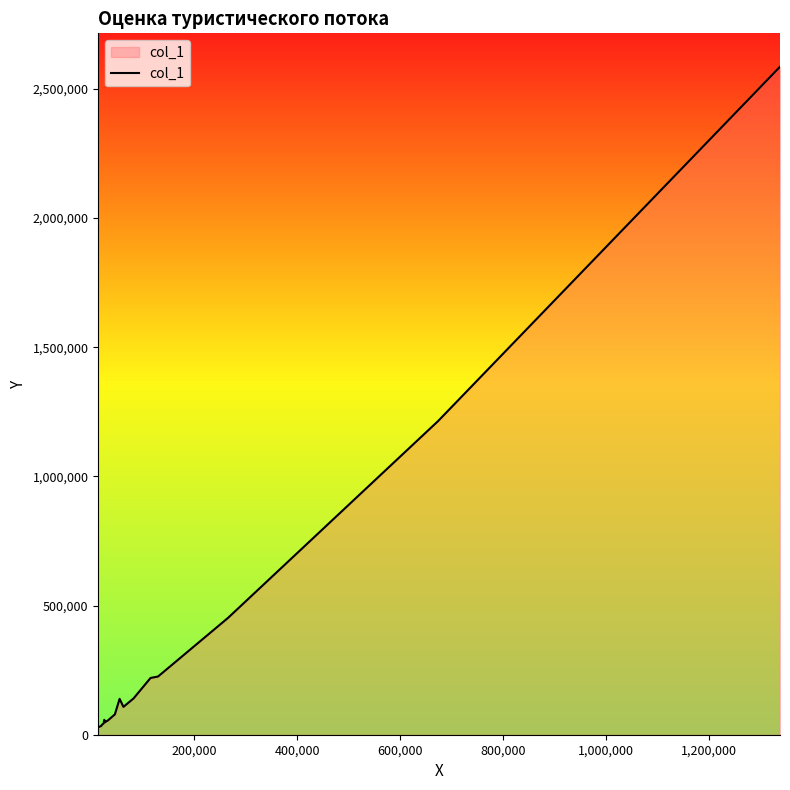

How many lines are shown in the chart?

1